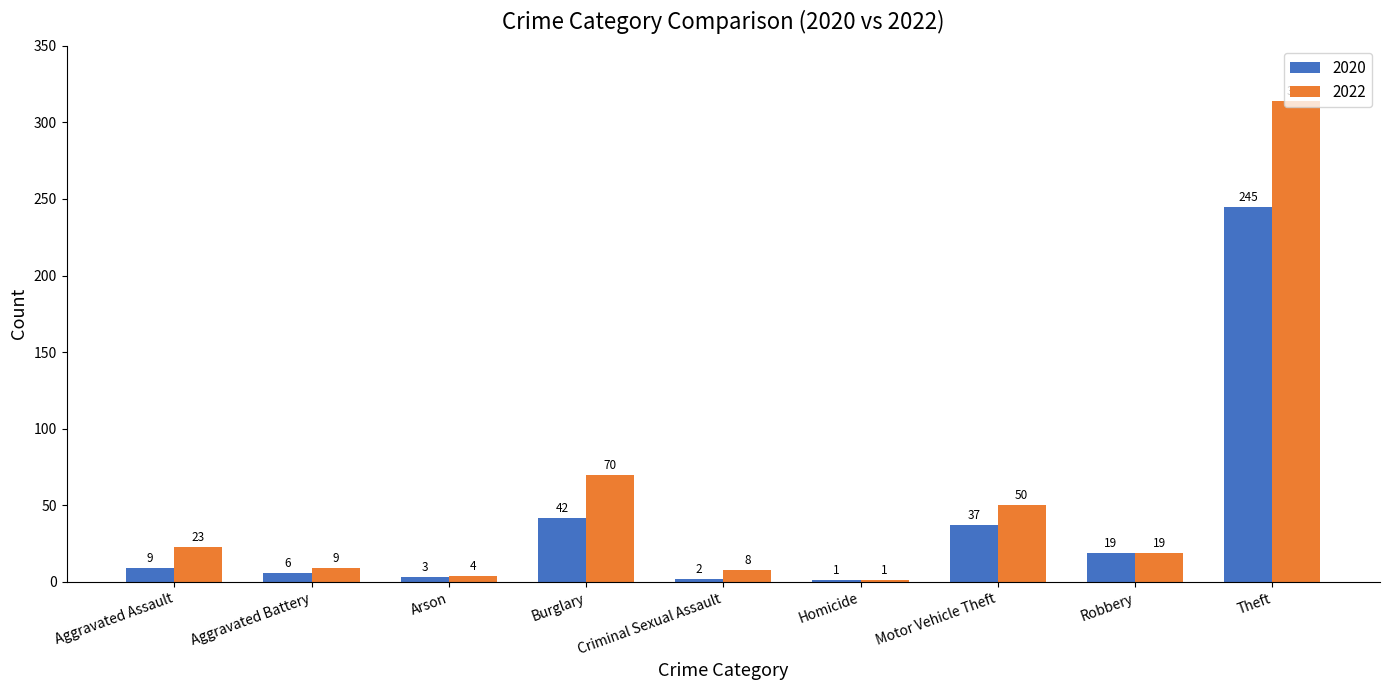

Which series has the largest total across all categories?

2022